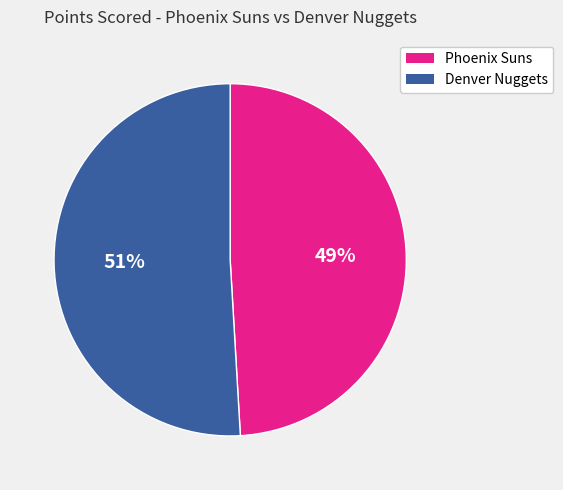

To the nearest percent, what is the difference between the Denver Nuggets and Phoenix Suns slice percentages?

2%